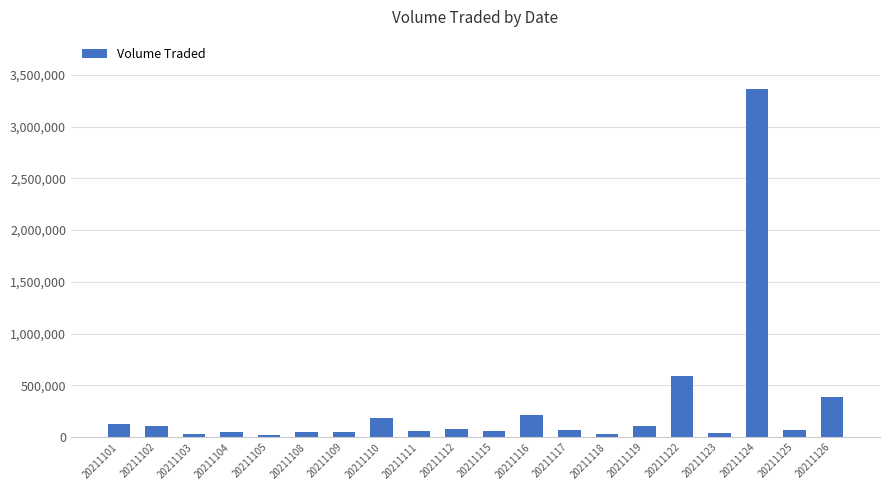

What is the ratio of the value at 20211112 to the value at 20211105?

3.5